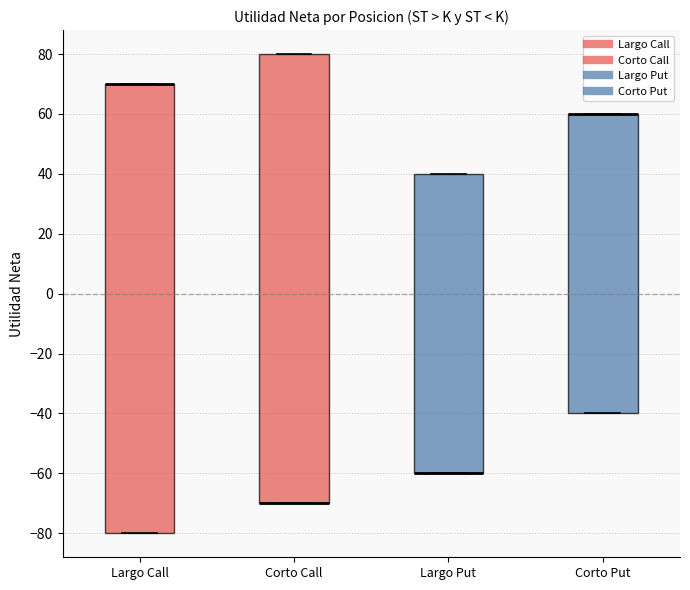

Where is the lower edge of the box for Largo Call on the y-axis? The values are not printed on the chart, so give them approximately, as read against the axis.

-80